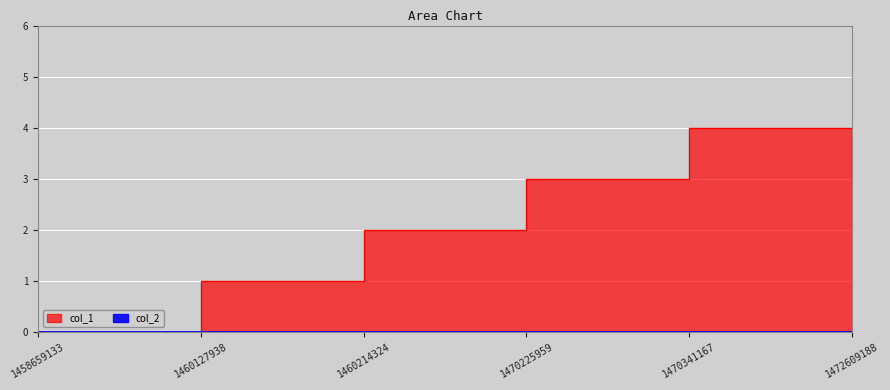

List the labels in order of value, largest first.

1470341167, 1470225959, 1472609188, 1460214324, 1460127938, 1458659133